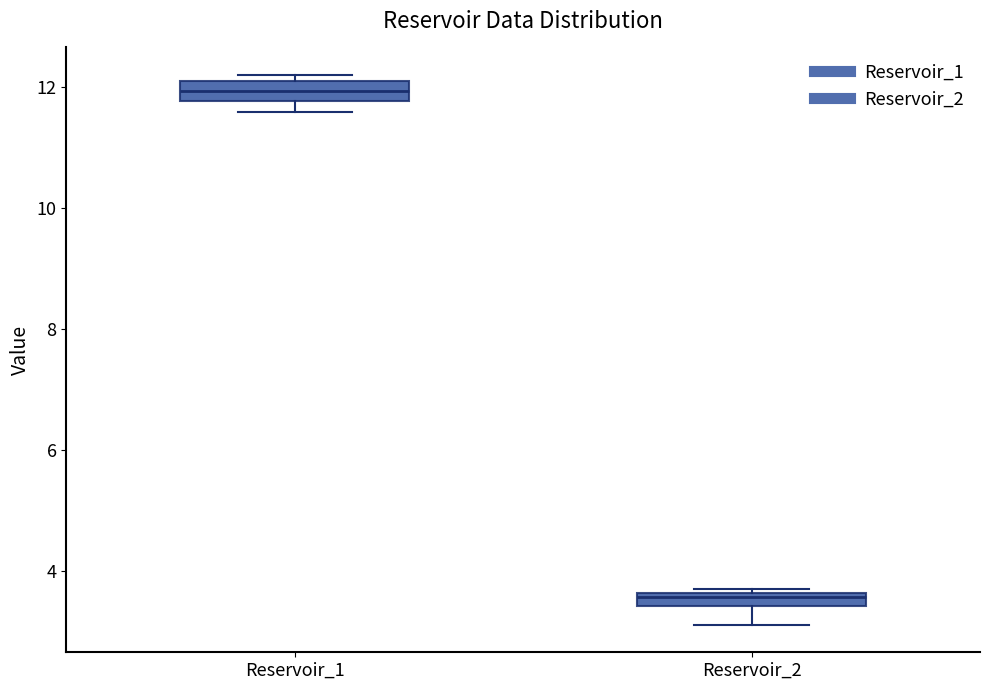

Which box's median line is the highest?

Reservoir_1